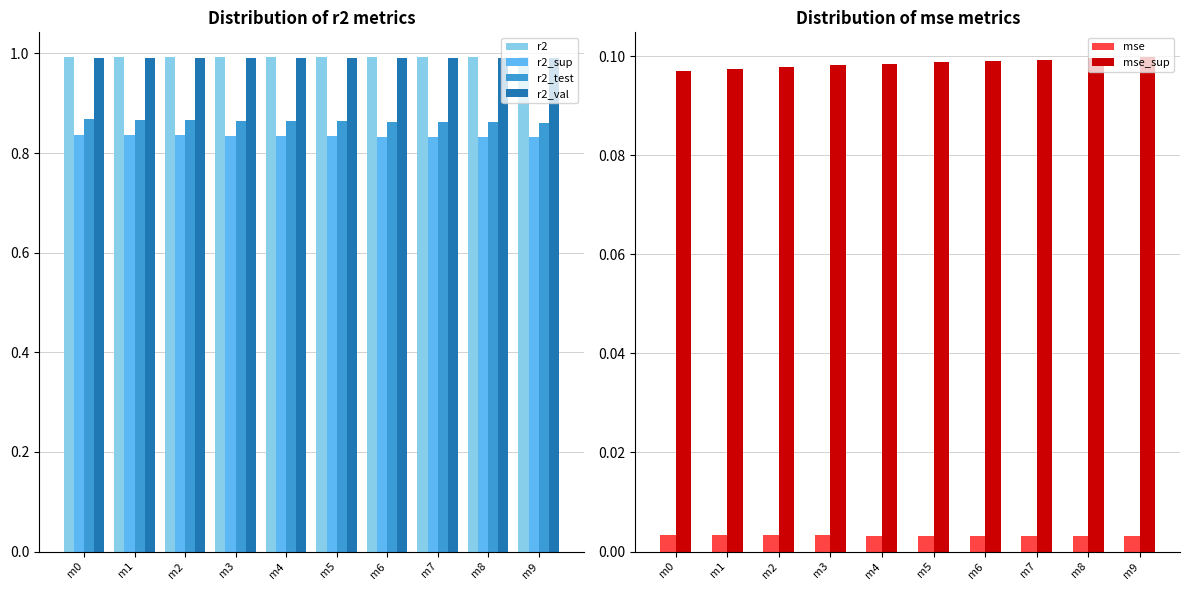

Which label corresponds to the largest value in the chart?

m9